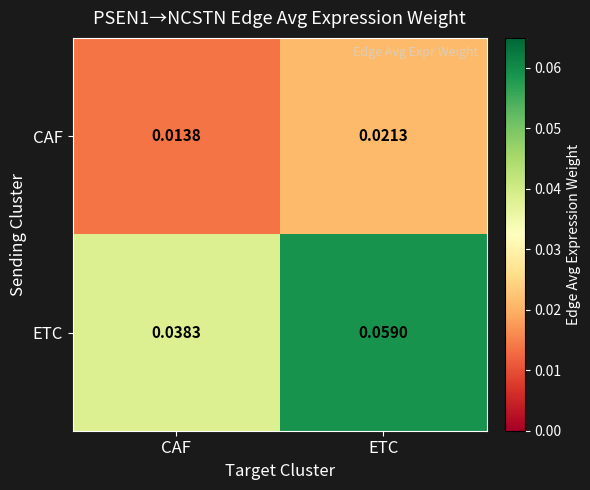

Which series has the widest spread of values?

ETC